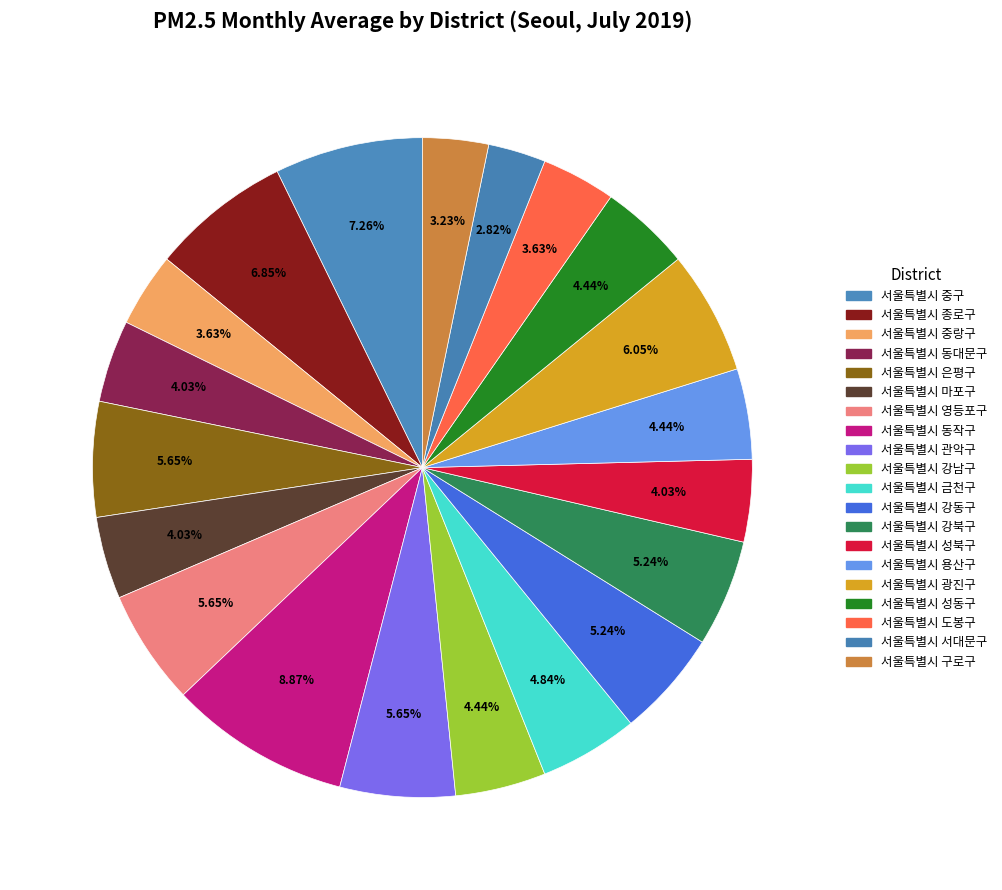

Rank the categories by value from highest to lowest.

서울특별시 동작구, 서울특별시 중구, 서울특별시 종로구, 서울특별시 광진구, 서울특별시 은평구, 서울특별시 영등포구, 서울특별시 관악구, 서울특별시 강동구, 서울특별시 강북구, 서울특별시 금천구, 서울특별시 강남구, 서울특별시 용산구, 서울특별시 성동구, 서울특별시 동대문구, 서울특별시 마포구, 서울특별시 성북구, 서울특별시 중랑구, 서울특별시 도봉구, 서울특별시 구로구, 서울특별시 서대문구